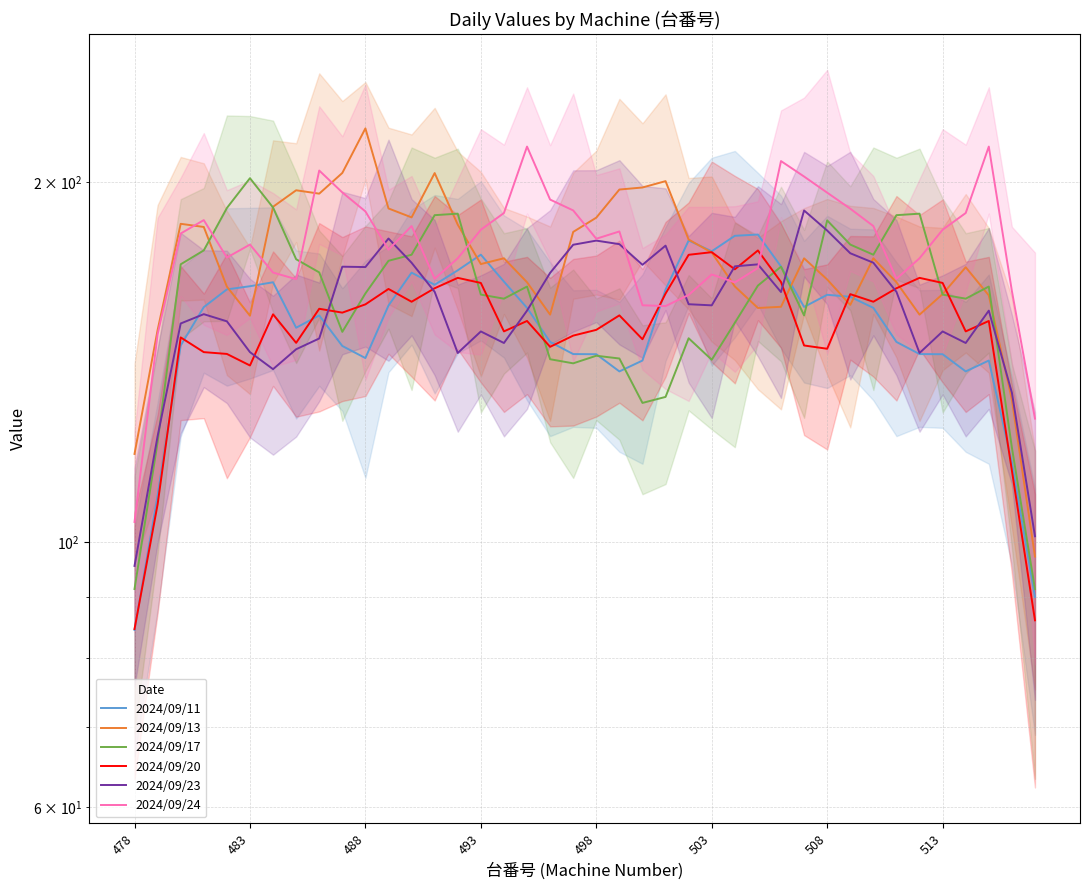

What is the difference between the maximum and minimum values in the 2024/09/13 series?

124.6